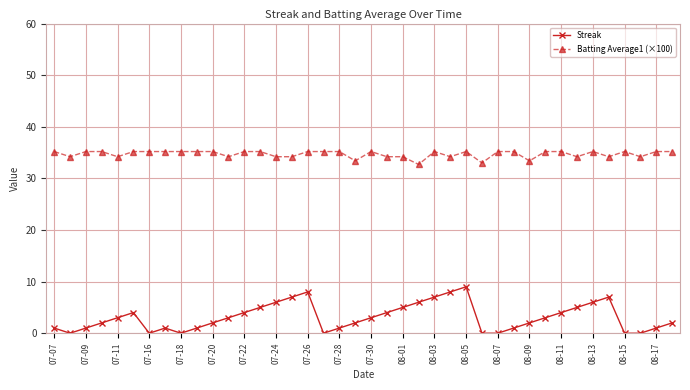

True or false: Streak has more than 2 interior local peaks.

True